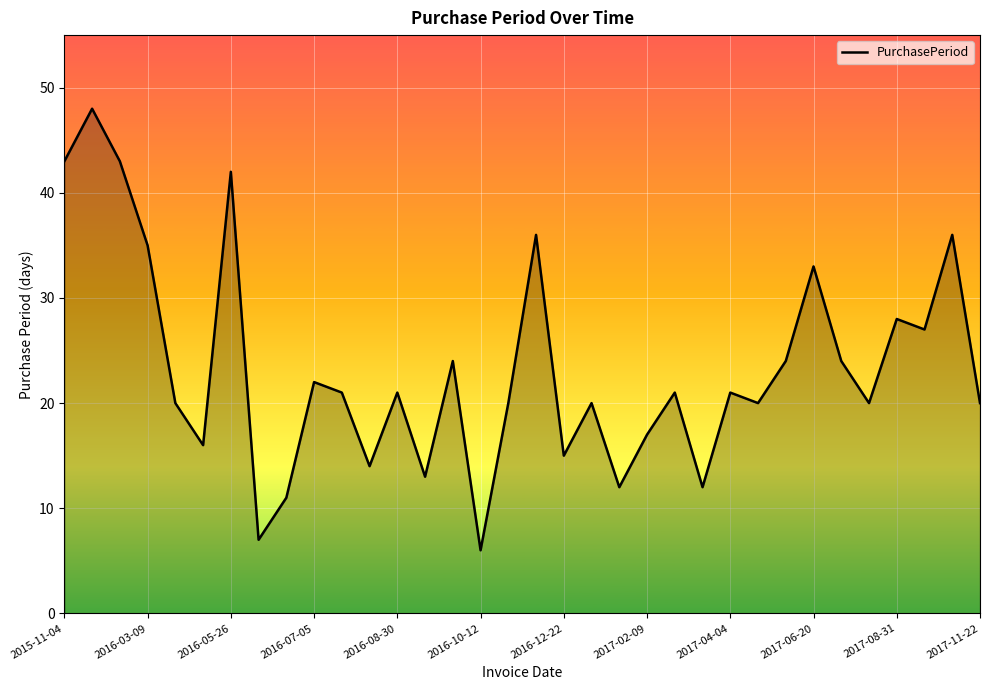

What is the greatest value displayed?

48